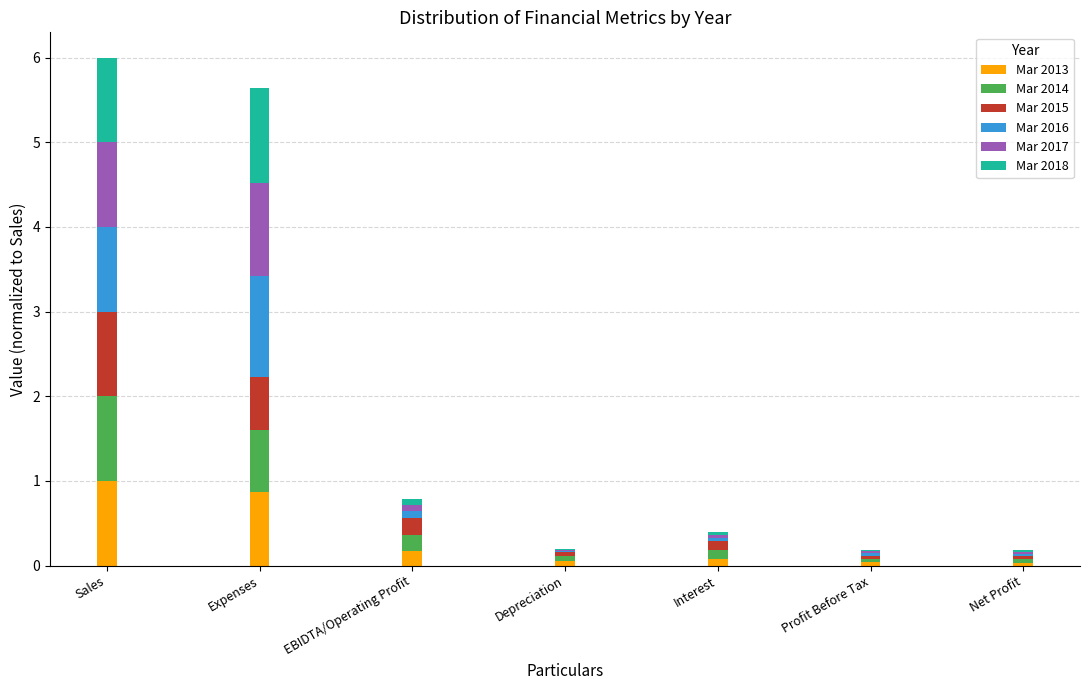

What is the maximum value for Mar 2013?

1.0